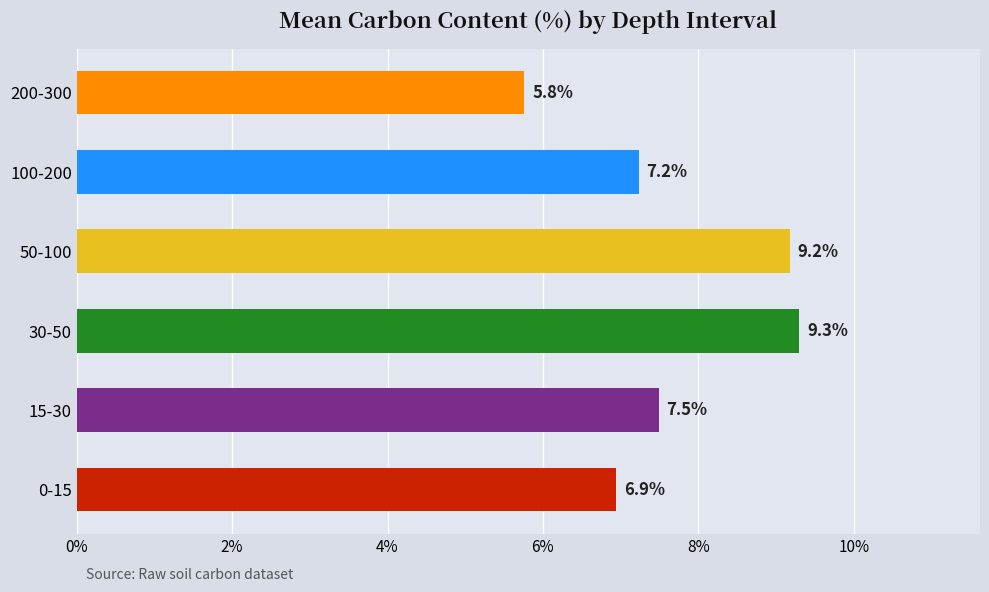

The value at 15-30 is 2.6. True or false?

False